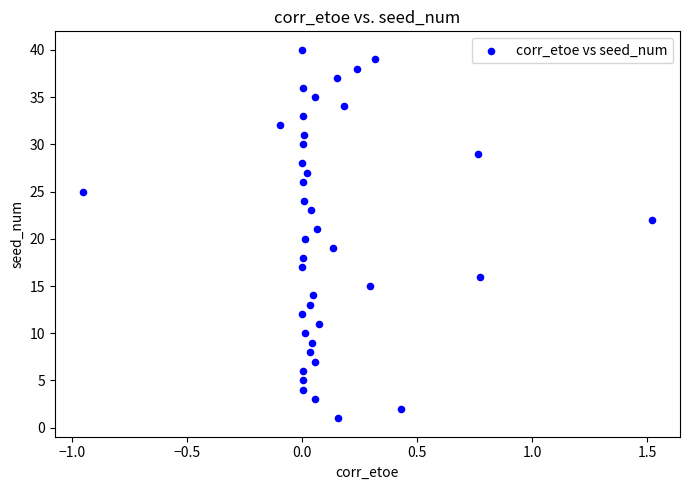

What is the range of Y values (max minus min)?

39